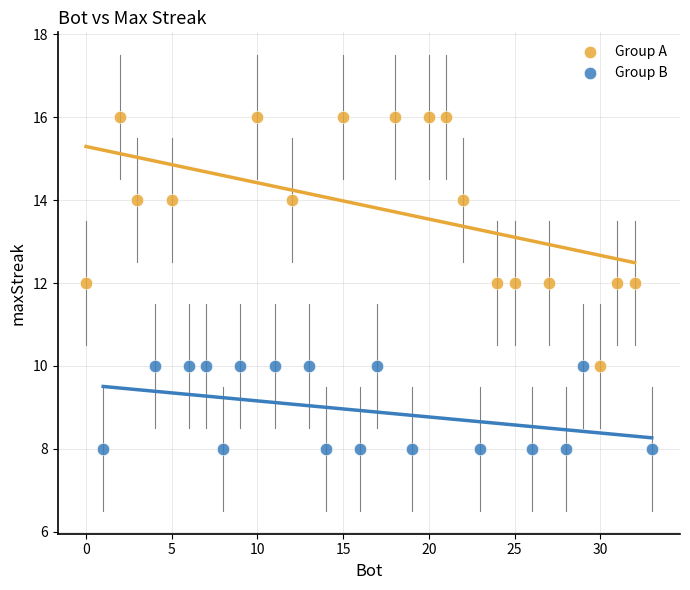

Which series has the largest Y range (max minus min)?

Group A